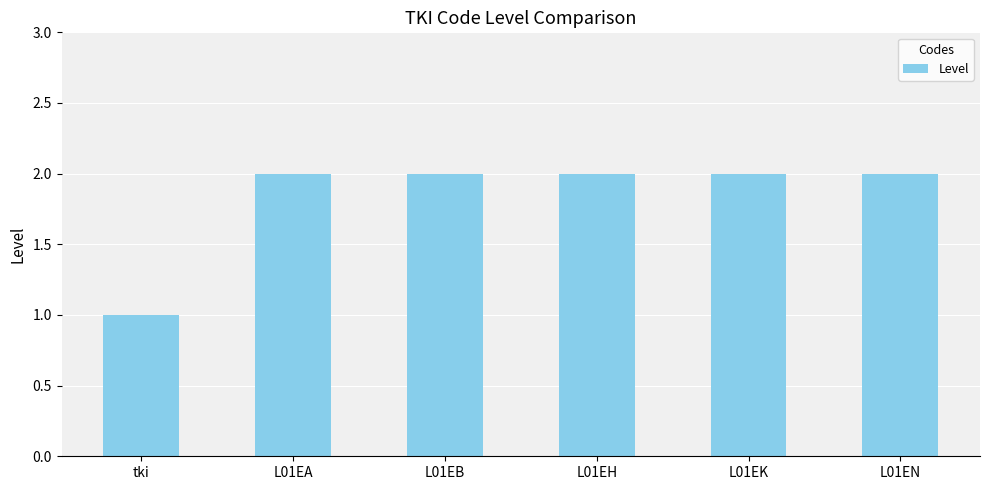

What is the value of the 5th bar from the left?

2